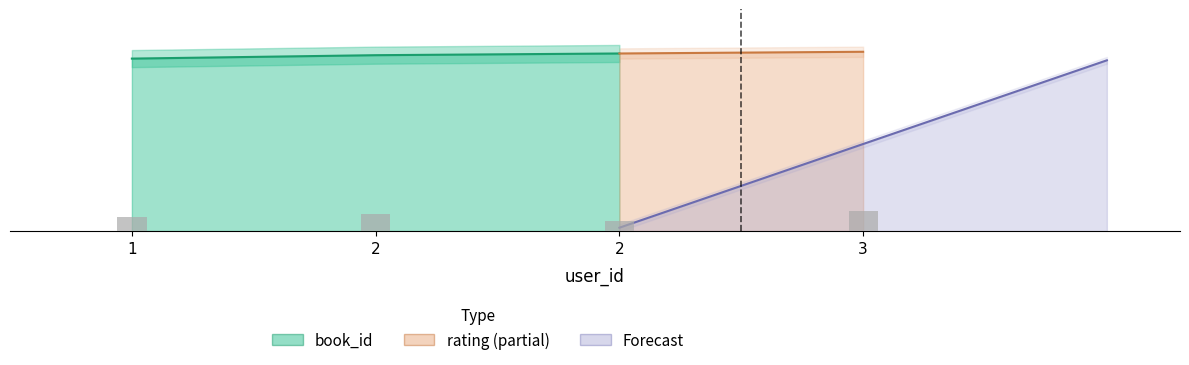

What is the sum of all rating values?

16